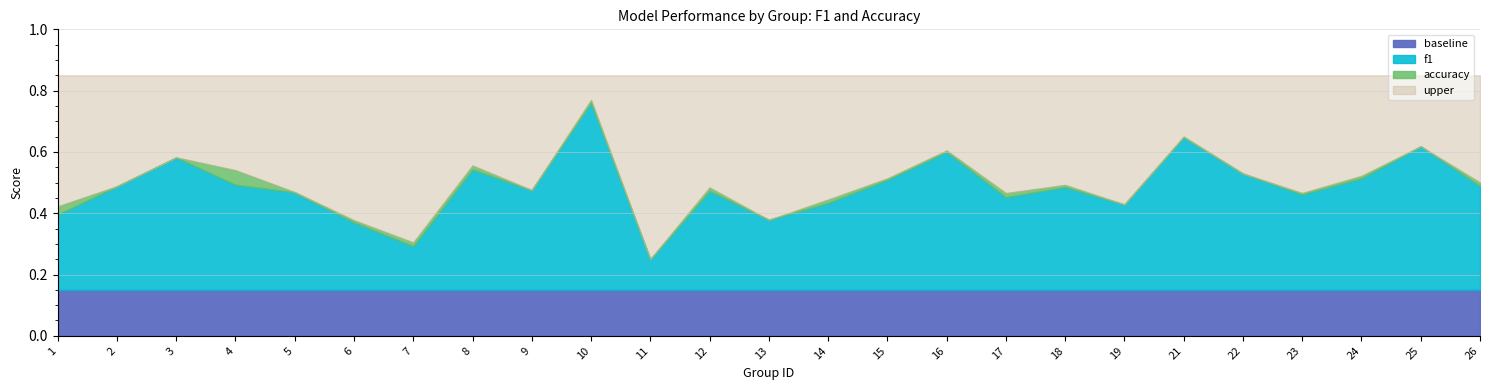

What is the greatest value displayed?

0.8